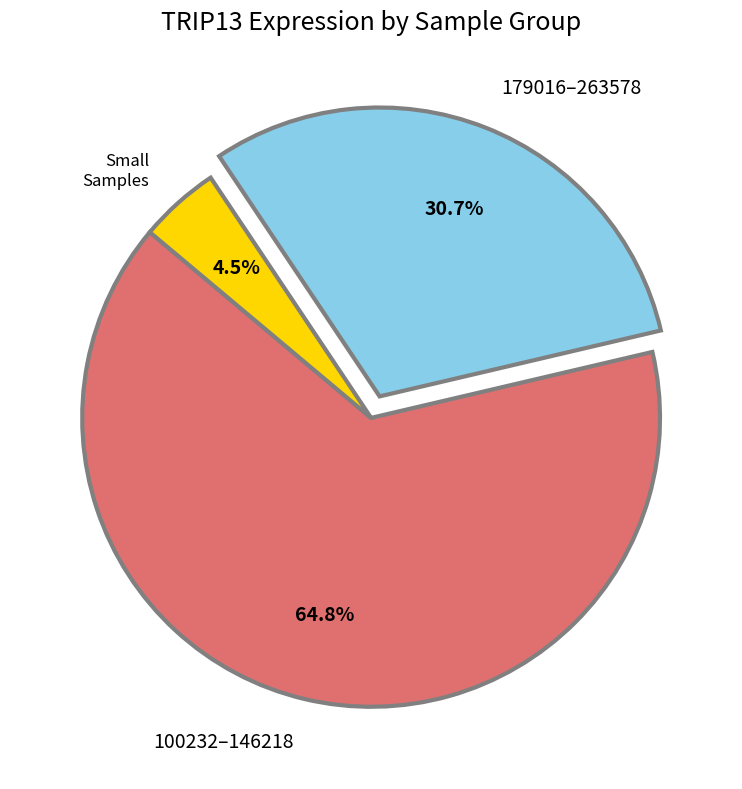

Is there a majority slice in this chart?

Yes